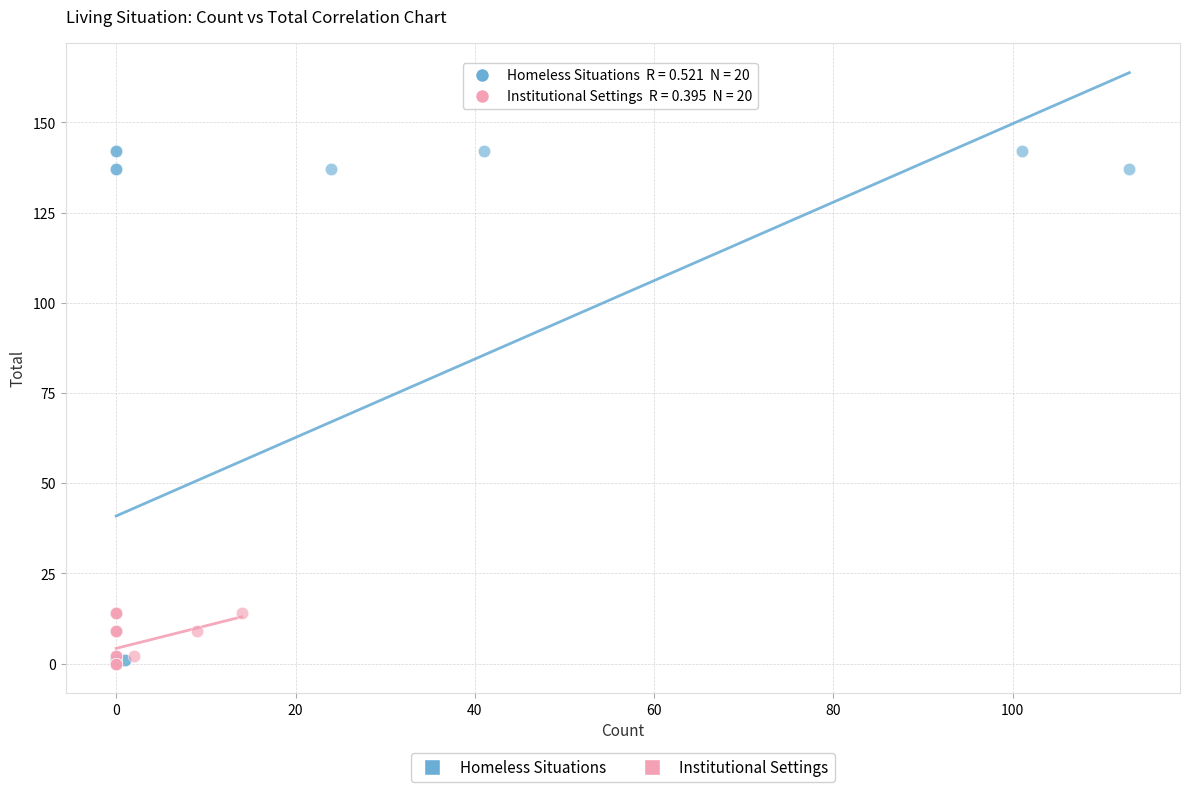

Which series has the widest spread of Y values?

Homeless Situations